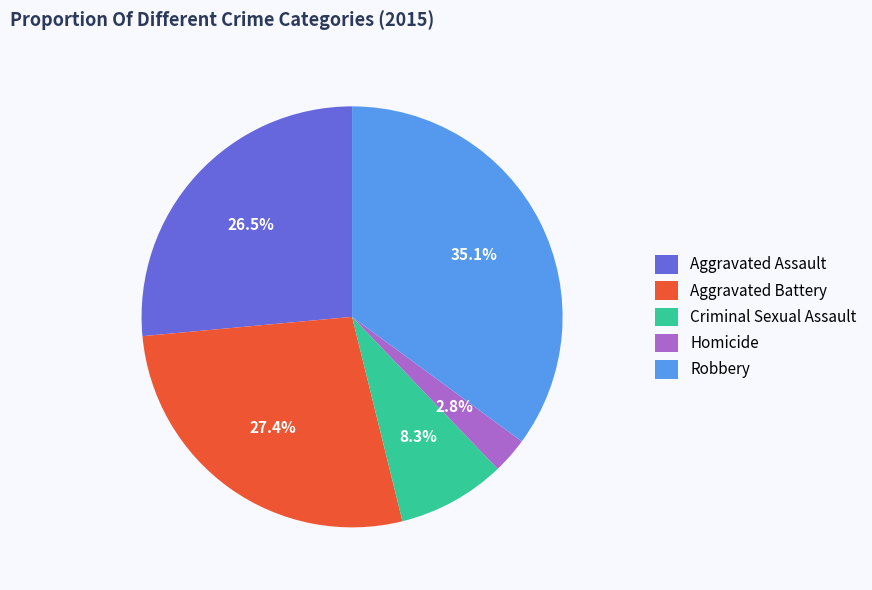

Rank the categories by value from lowest to highest.

Homicide, Criminal Sexual Assault, Aggravated Assault, Aggravated Battery, Robbery